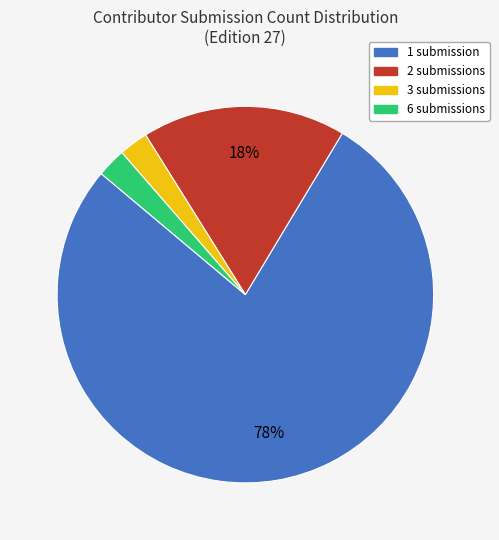

To the nearest percent, what is the difference between the largest and smallest slice percentages?

75%